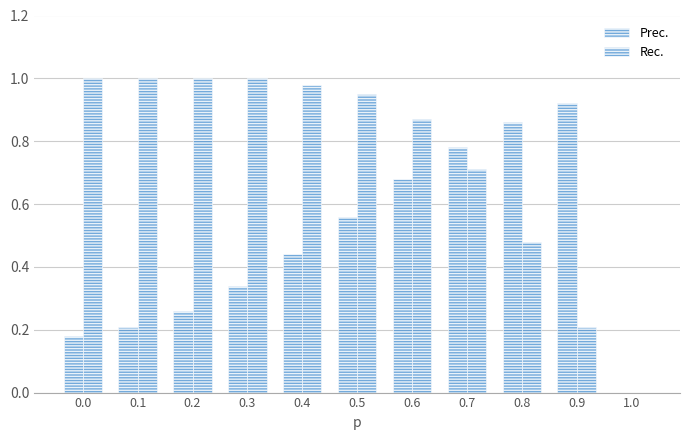

How many data points in Rec. are above 0?

10